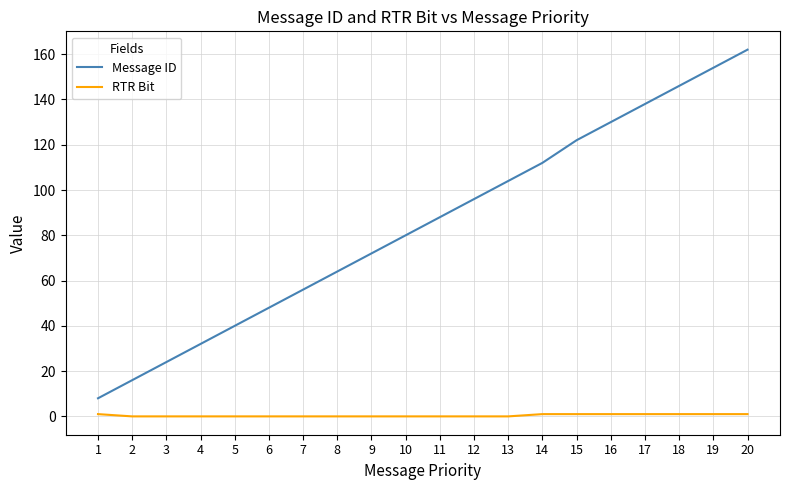

Reading right to left, extract all data points from this chart.

Message ID: 20=162	19=154	18=146	17=138	16=130	15=122	14=112	13=104	12=96	11=88	10=80	9=72	8=64	7=56	6=48	5=40	4=32	3=24	2=16	1=8
RTR Bit: 20=1	19=1	18=1	17=1	16=1	15=1	14=1	13=0	12=0	11=0	10=0	9=0	8=0	7=0	6=0	5=0	4=0	3=0	2=0	1=1